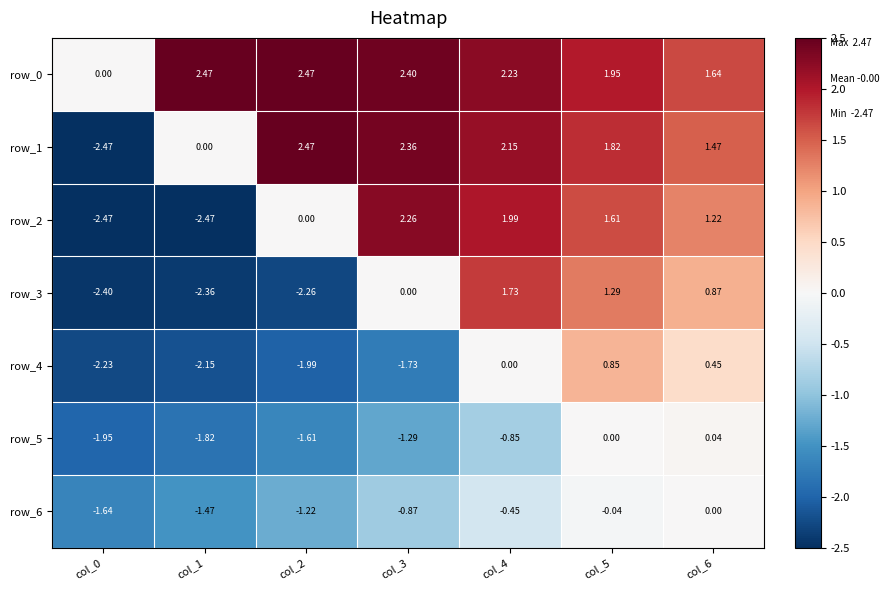

Is the value of row_0 at col_1 greater than the value of row_5 at col_6?

Yes